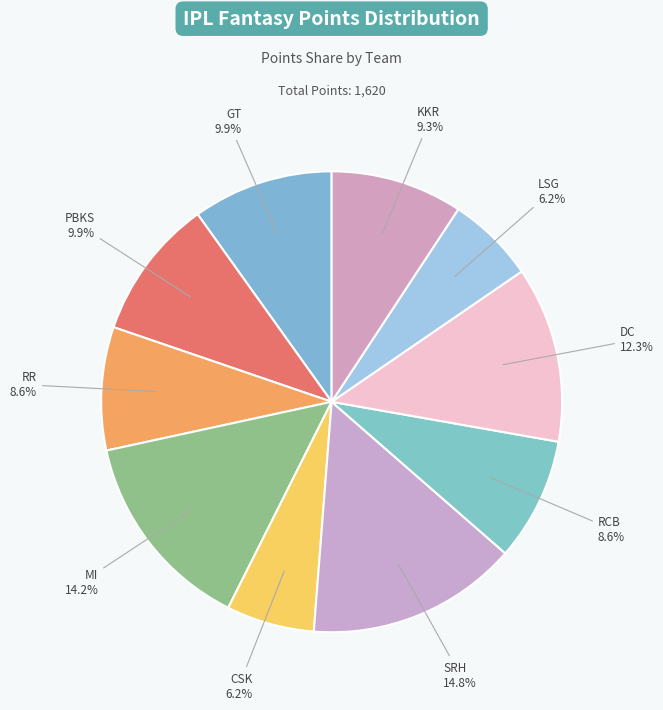

True or false: LSG accounts for 6% of the total.

True